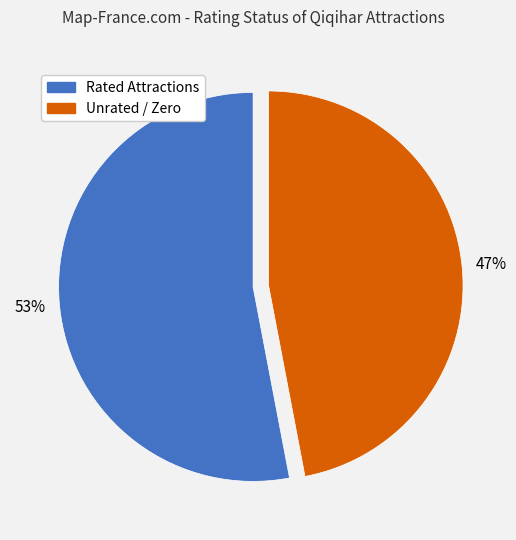

To the nearest percent, what is the average slice percentage?

50%